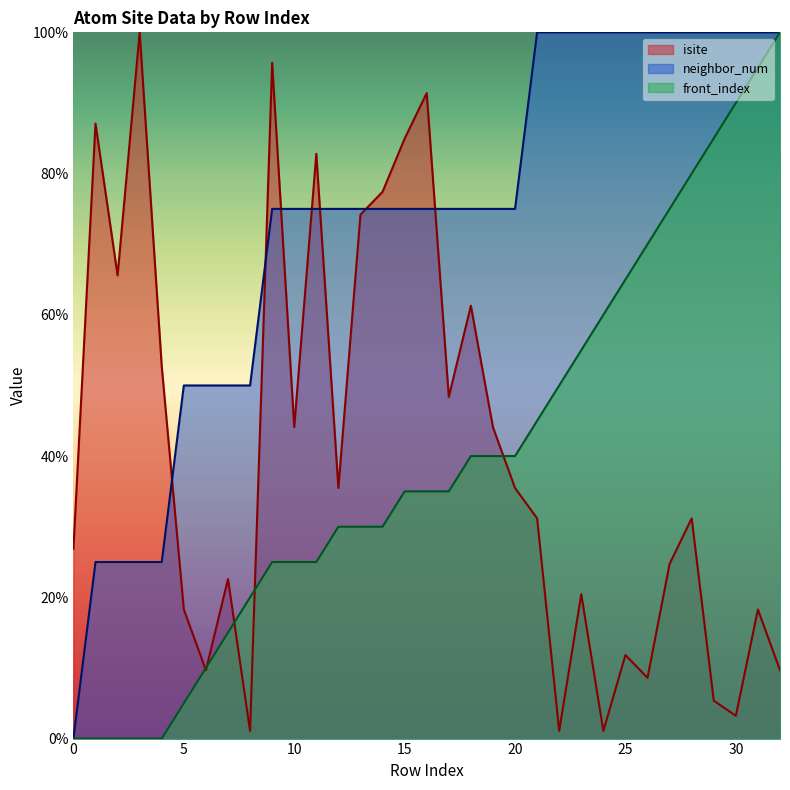

Which series ends up on top after the final intersection of front_index and isite?

front_index